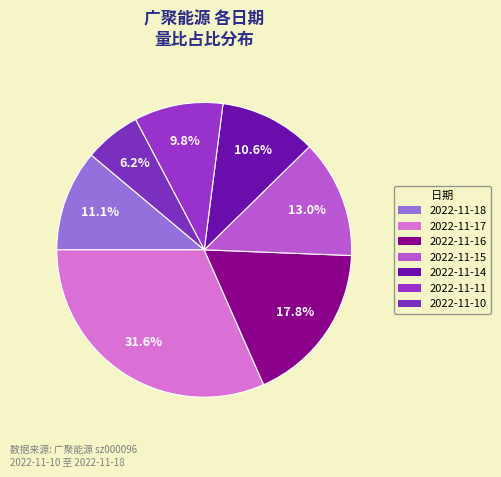

Is there any slice that represents more than half of the pie?

No